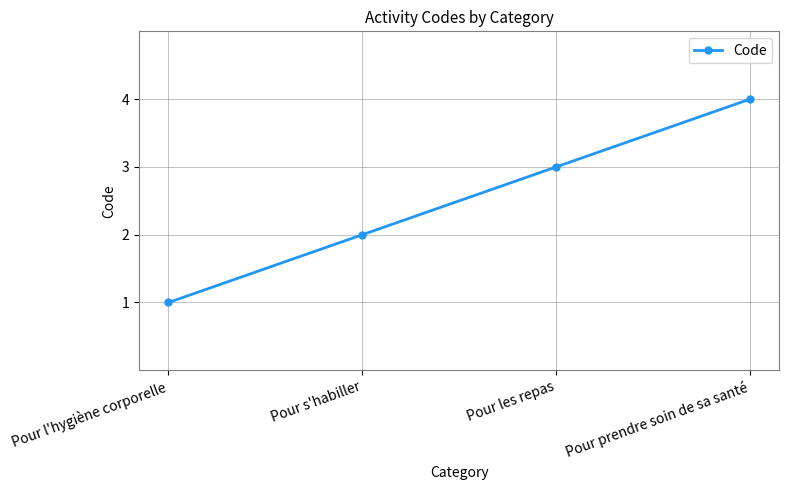

Which category has the lowest value across all series?

Pour l'hygiène corporelle